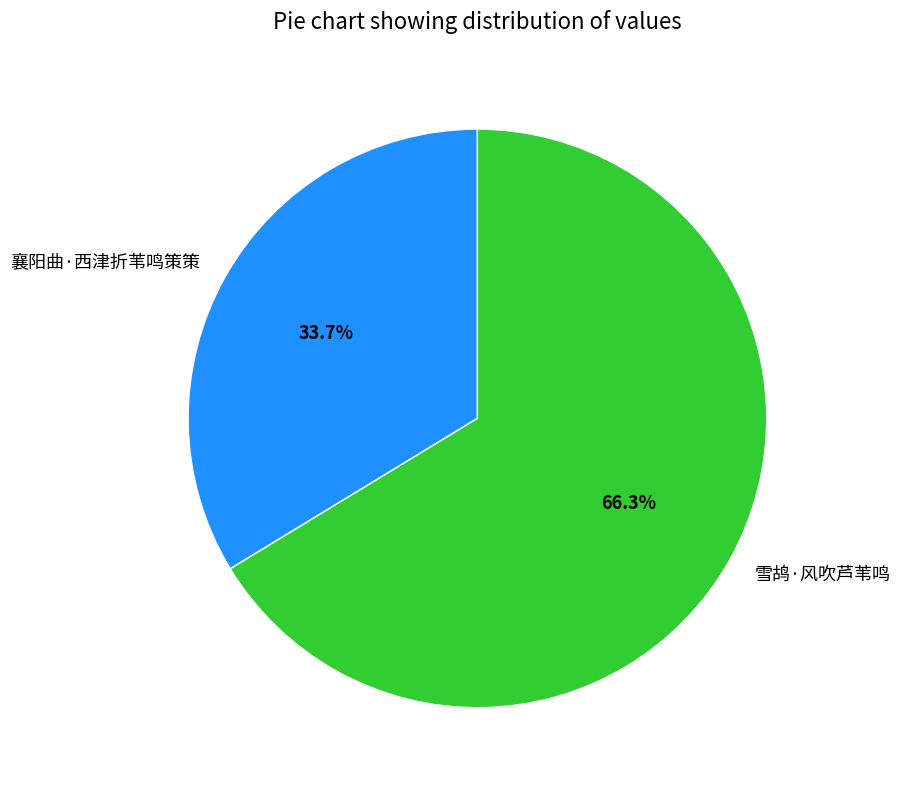

What percentage is the 襄阳曲·西津折苇鸣策策 slice, to the nearest percent?

34%